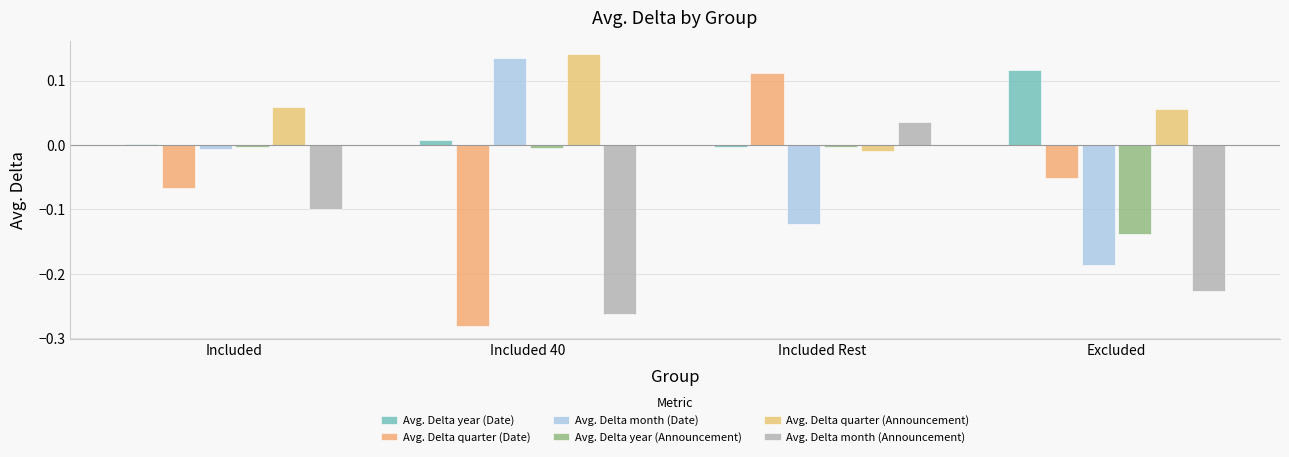

How many positive values does the Avg. Delta month (Announcement) series have?

1